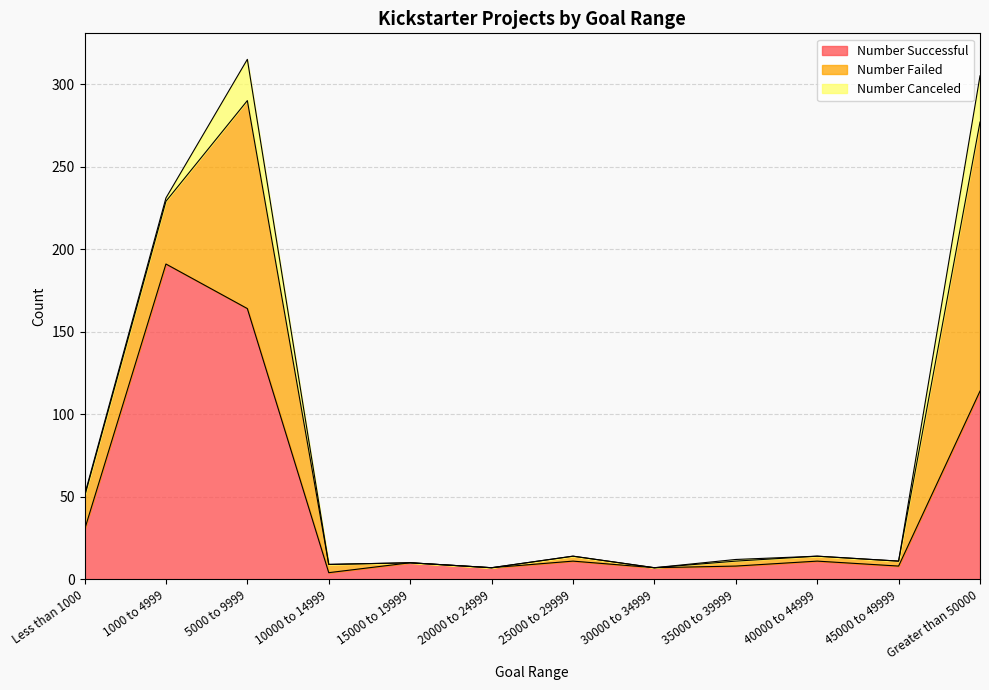

True or false: Number Canceled and Number Successful intersect in this chart.

False